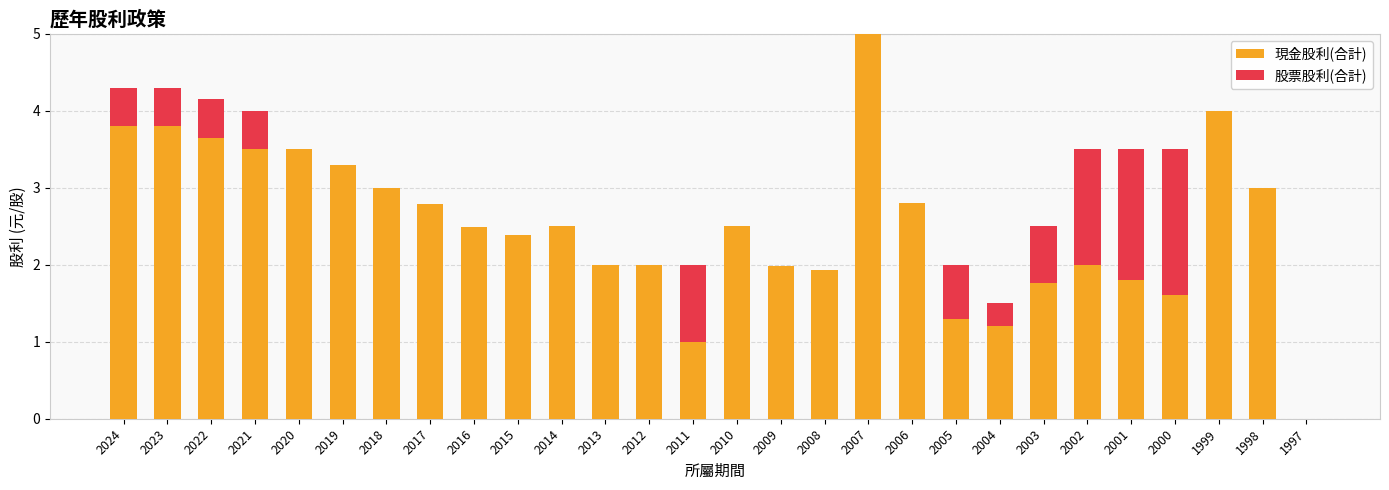

The 現金股利(合計) series shows 3.6 at 2022. True or false?

True